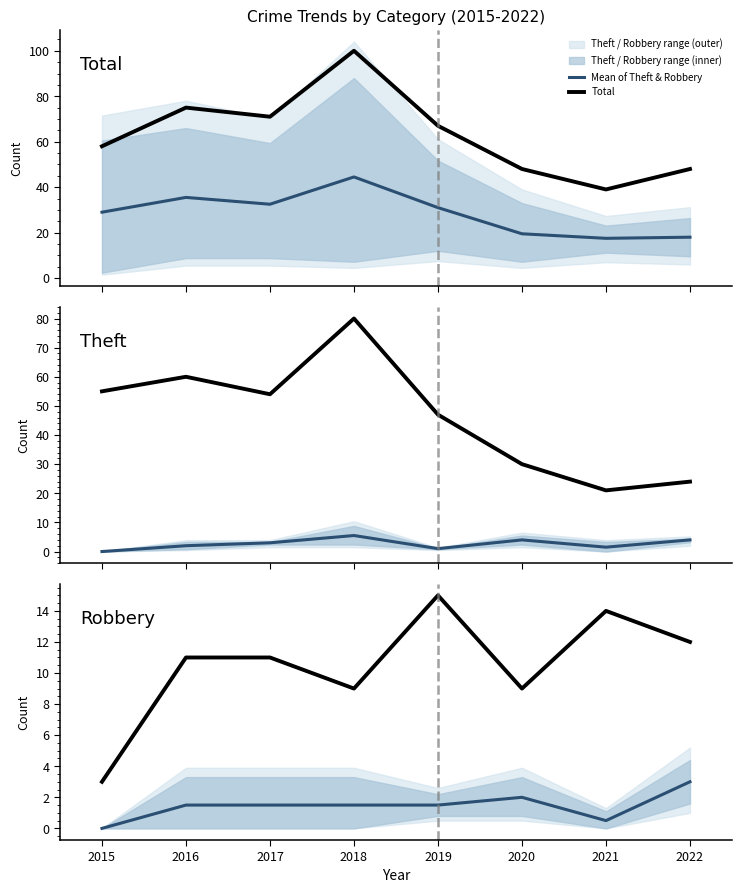

How many interior local peaks does the Mean of Theft & Robbery series have?

2